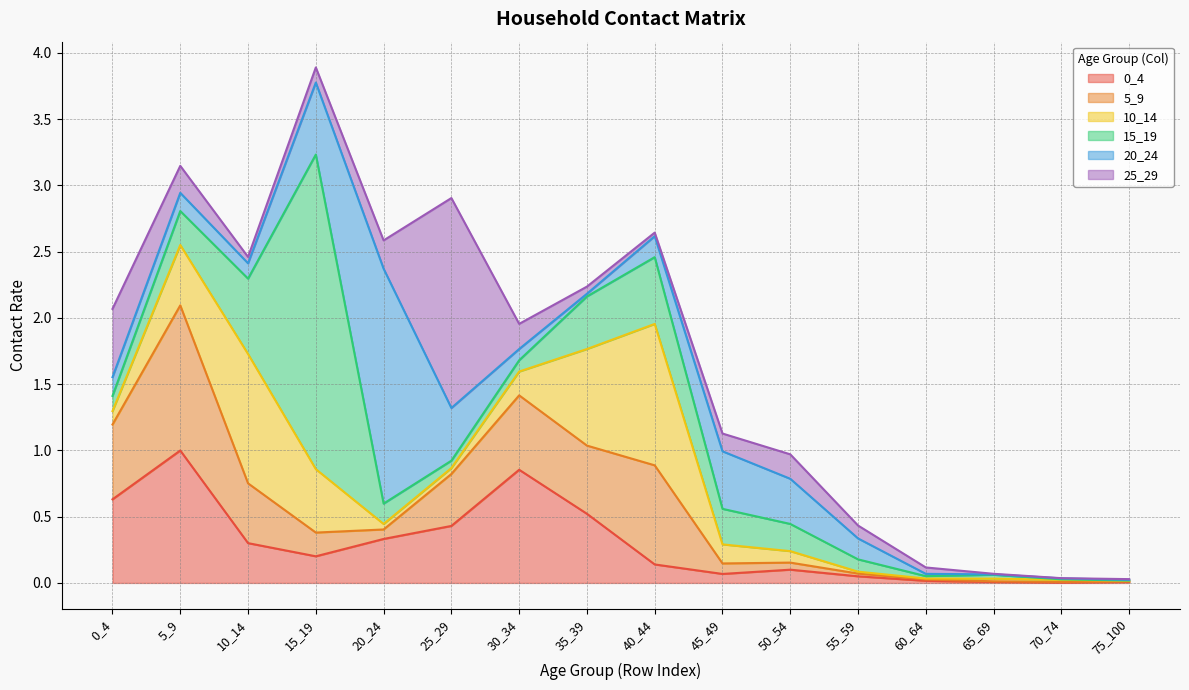

What is the greatest value displayed?

2.4